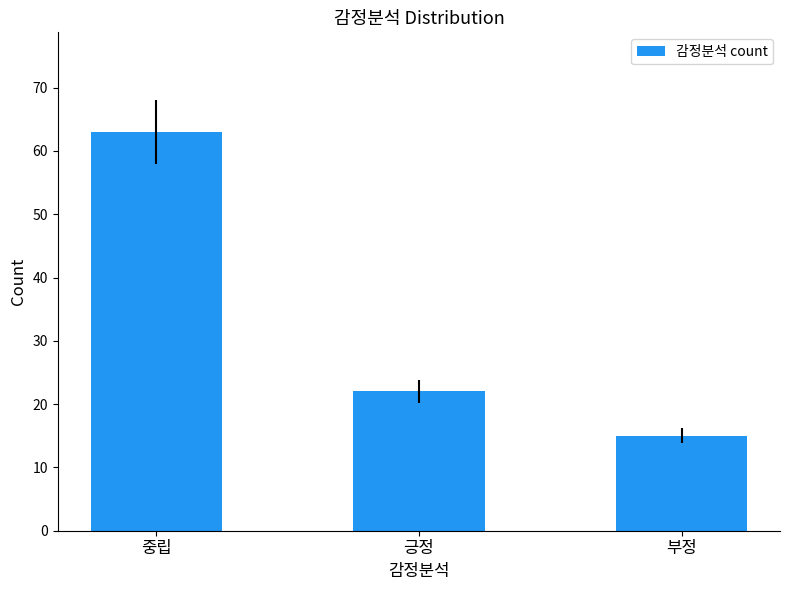

What is the minimum value shown in the chart?

15